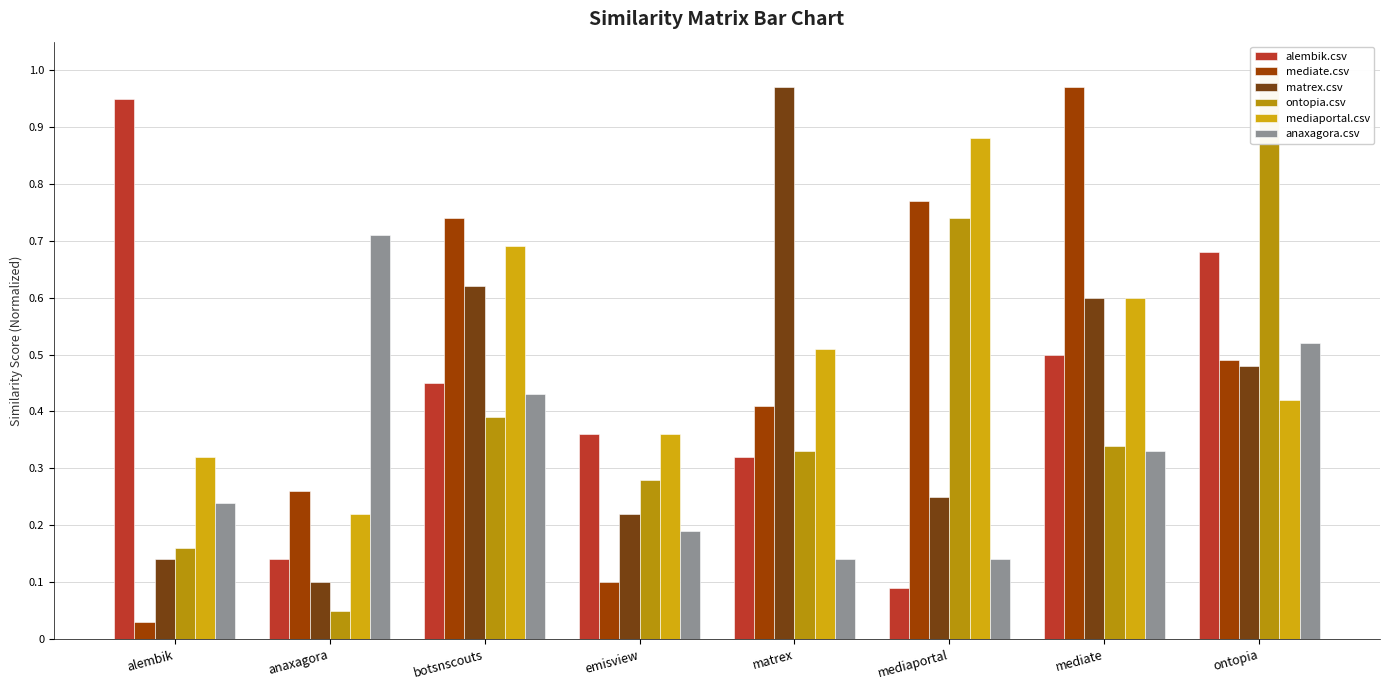

Are the bars grouped side by side (vs. stacked)?

Yes